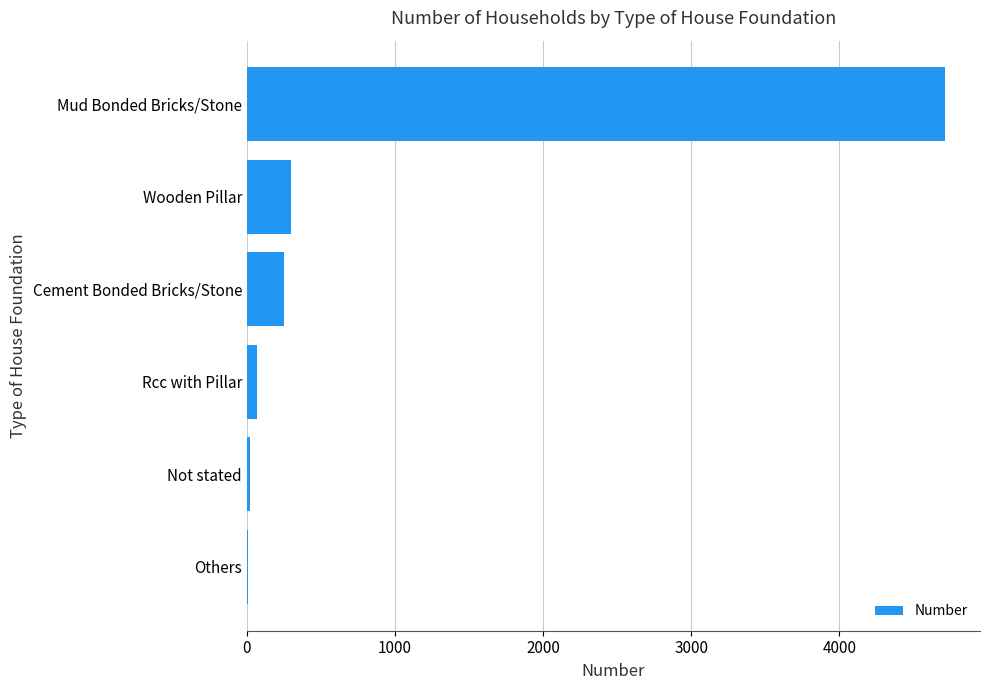

What is the sum of the values at Mud Bonded Bricks/Stone and Wooden Pillar?

5010